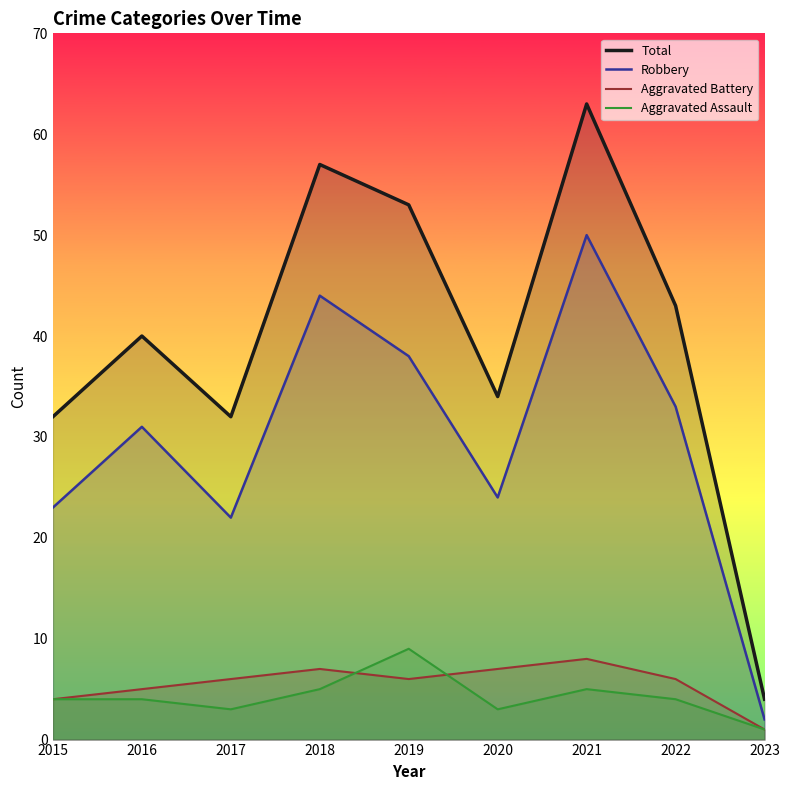

Where is Robbery nearest to the value 26?

2020